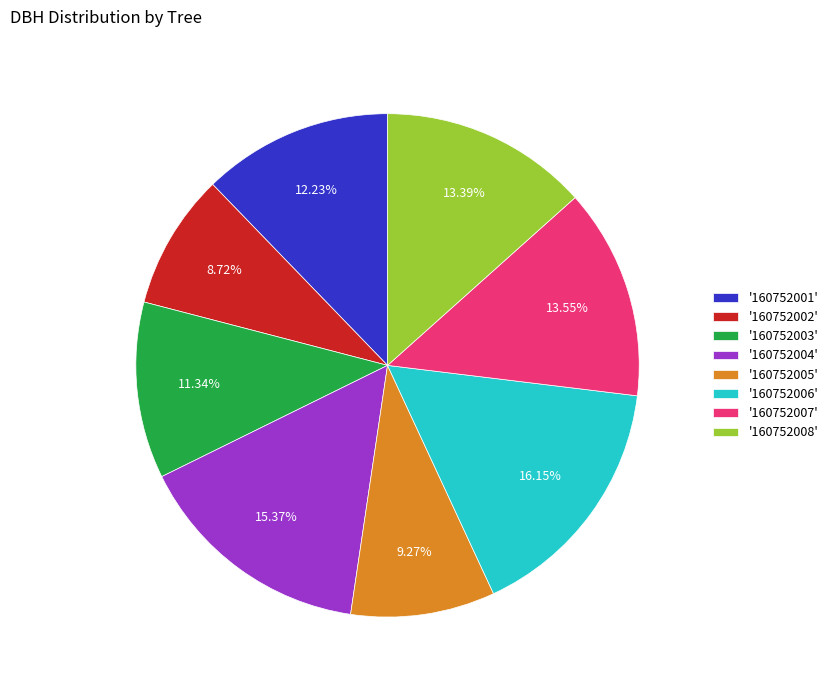

What is the smallest slice in the pie chart?

'160752002'